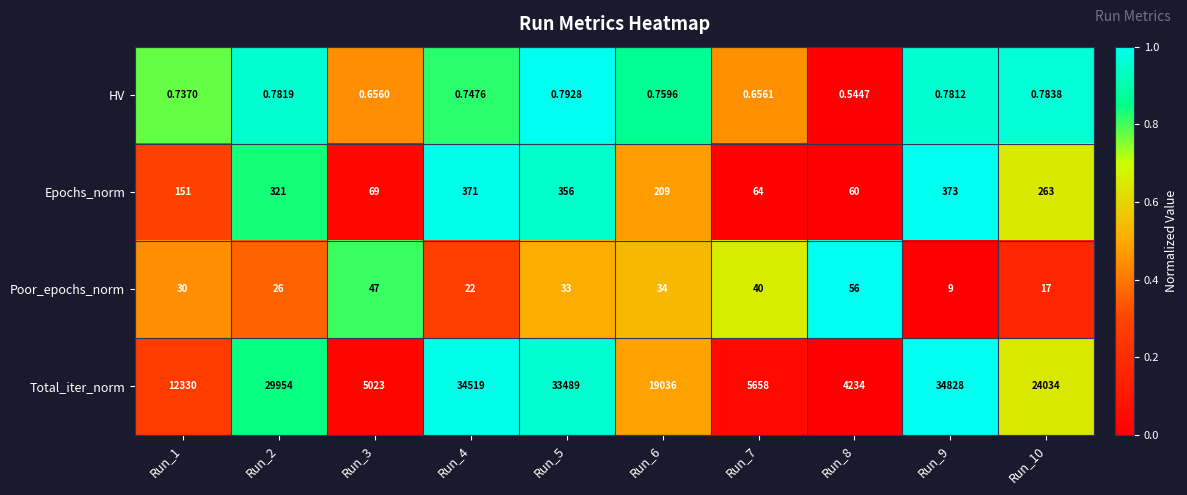

Which series has the largest total across all categories?

Total_iter_norm